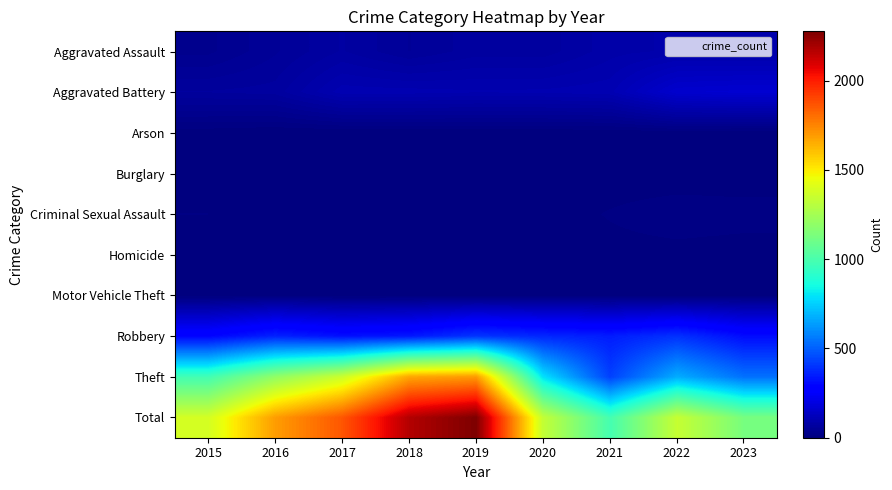

At how many categories does at least one series exceed 1114?

8